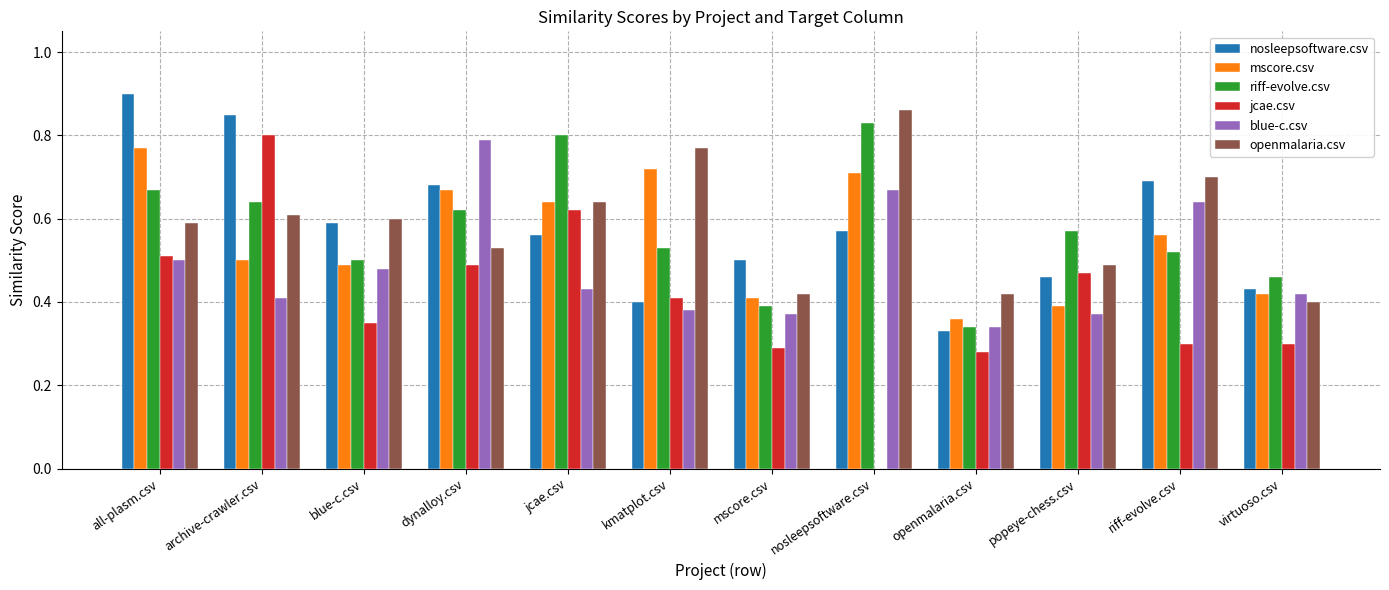

What is the total value across all series at openmalaria.csv?

2.1